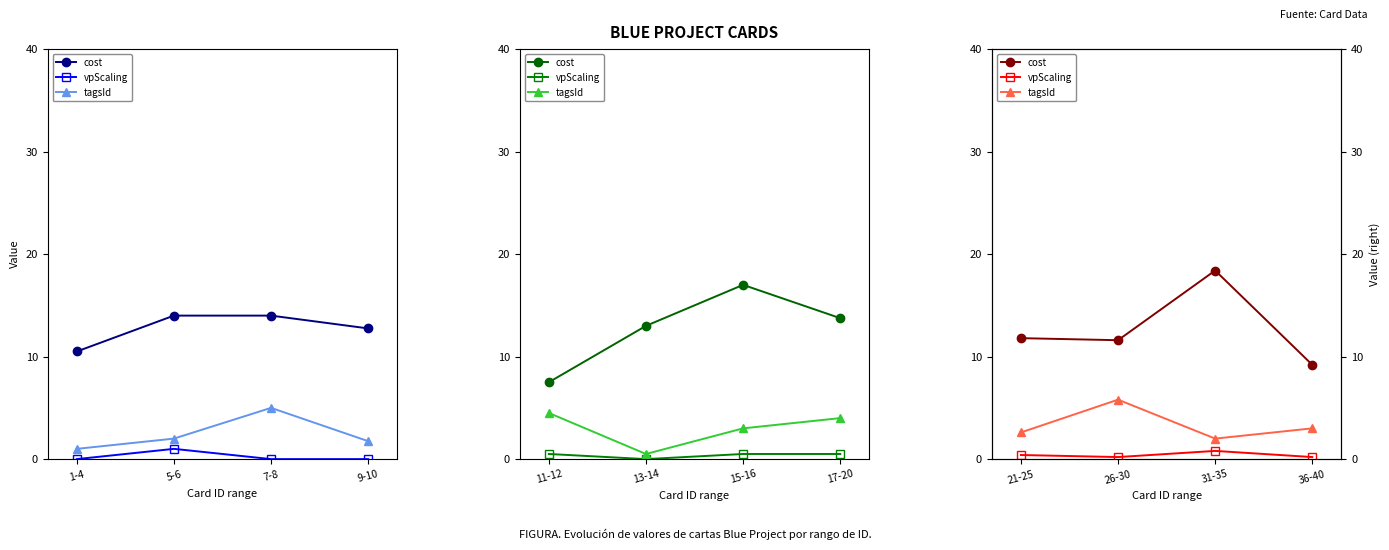

The value of cost at 36-40 is 4.1. True or false?

False